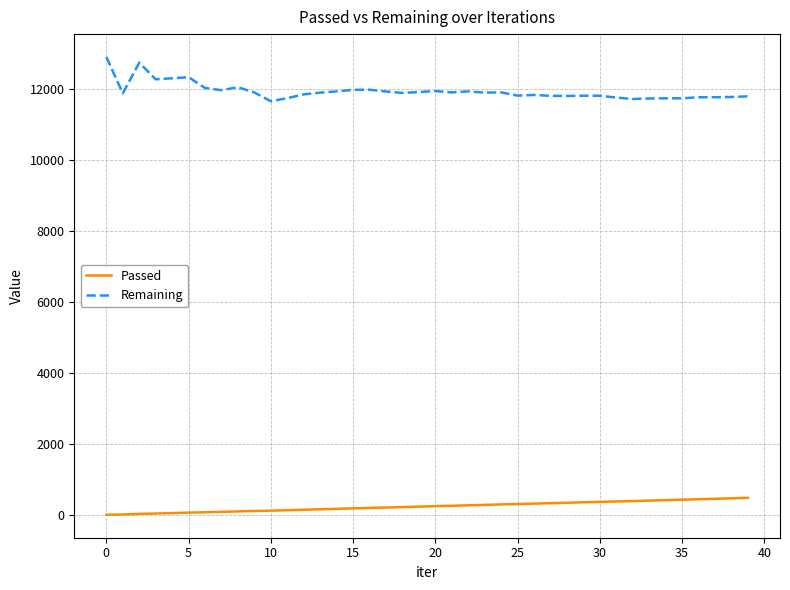

What is the greatest value displayed?

12899